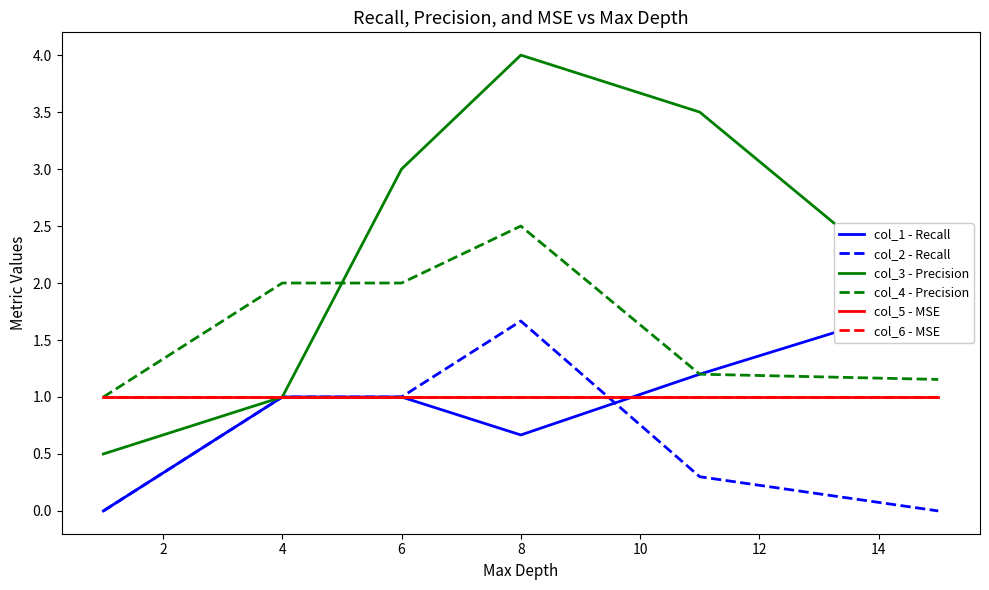

Does the chart display data point markers on the line(s)?

No